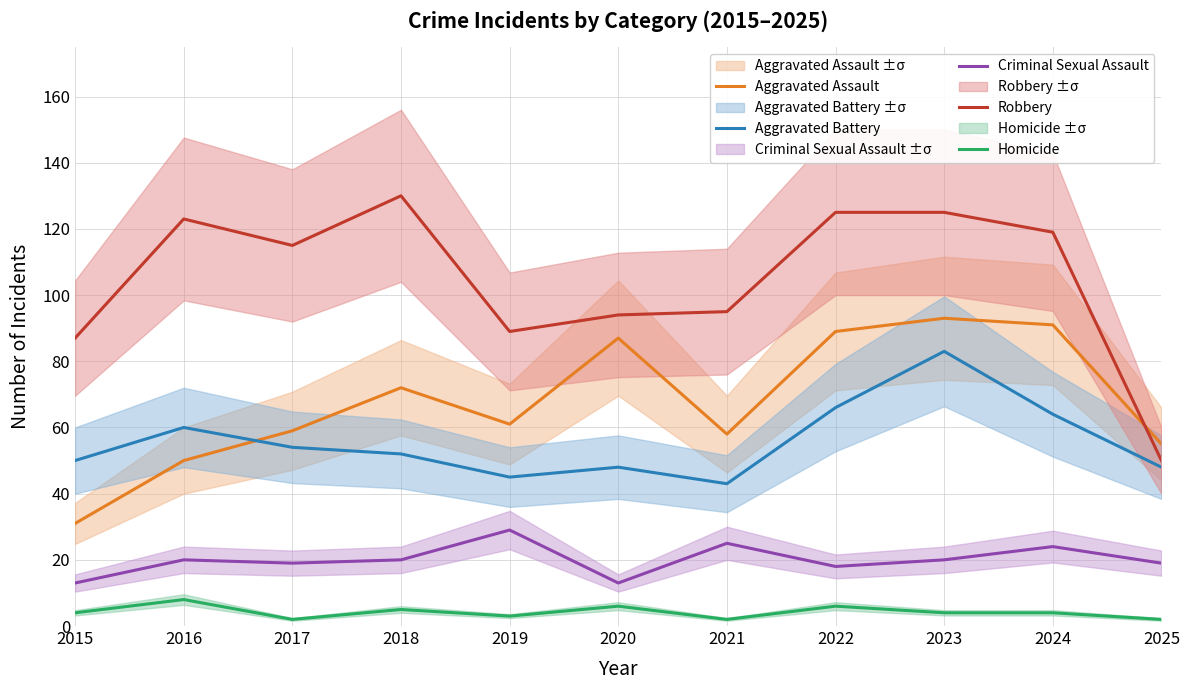

True or false: Robbery and Homicide cross at least once.

False